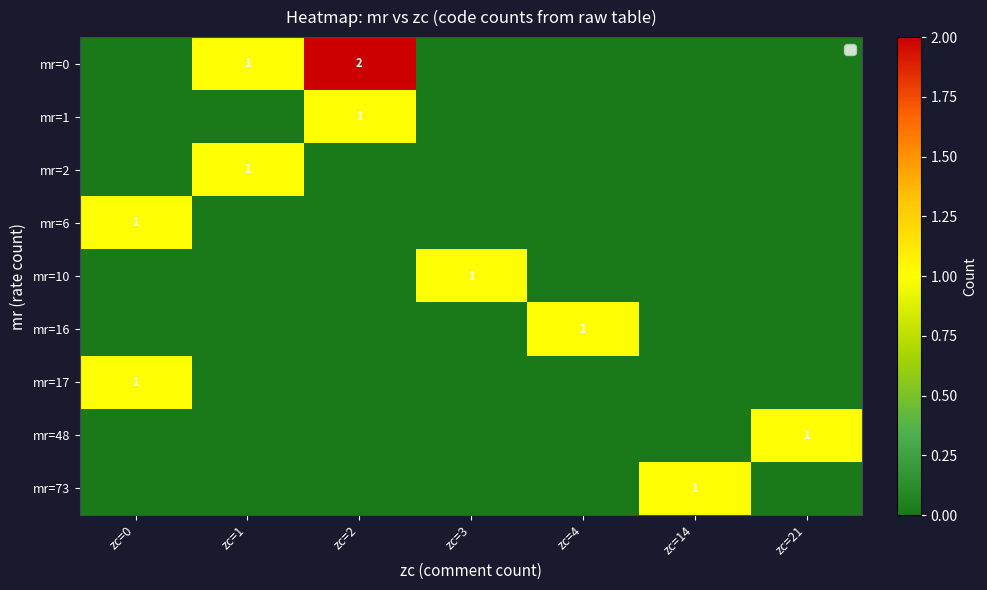

What is the total value across all series at zc=0?

2